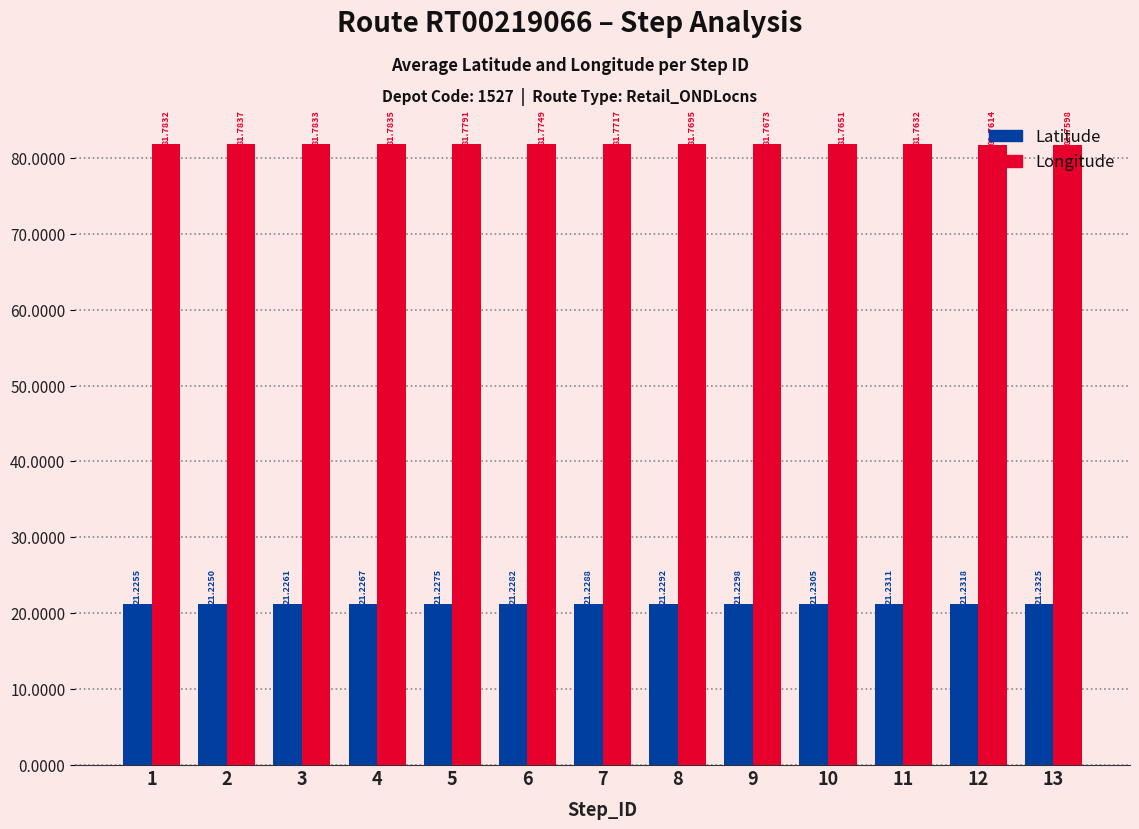

How many Longitude values are between 81 and 82?

13